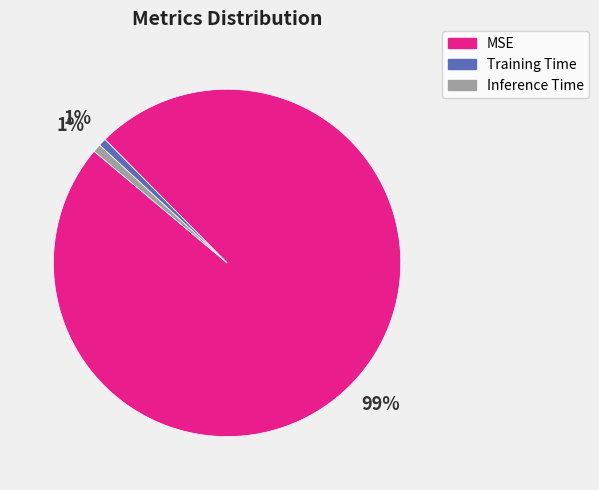

Do Training Time and Inference Time together represent more than half of the pie?

No